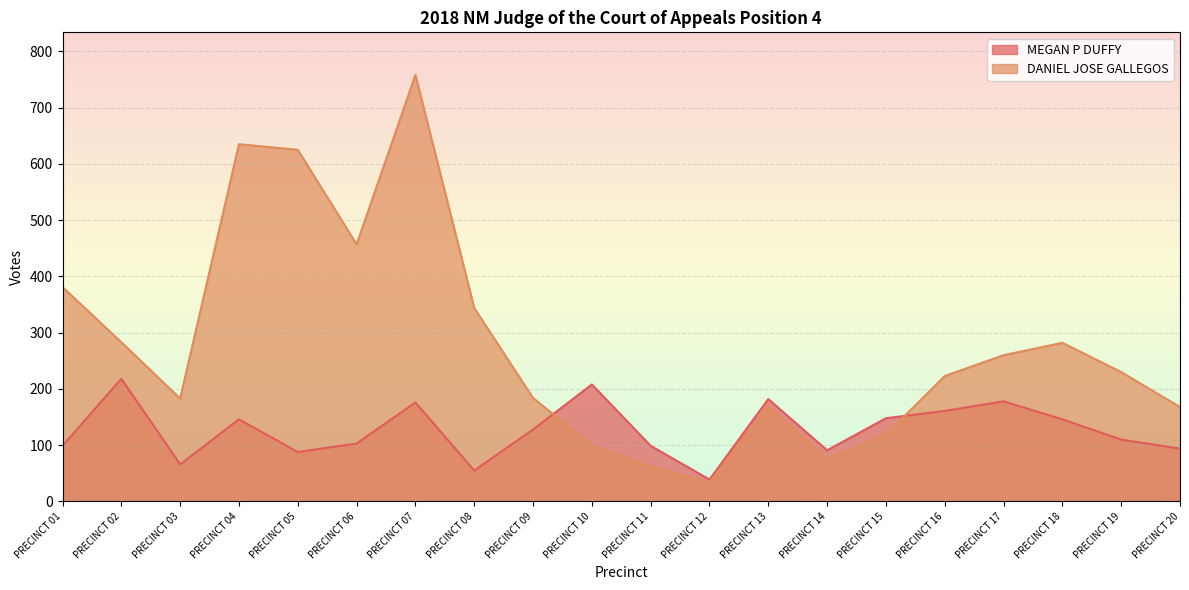

Rank the series by their average value, from highest to lowest.

DANIEL JOSE GALLEGOS, MEGAN P DUFFY